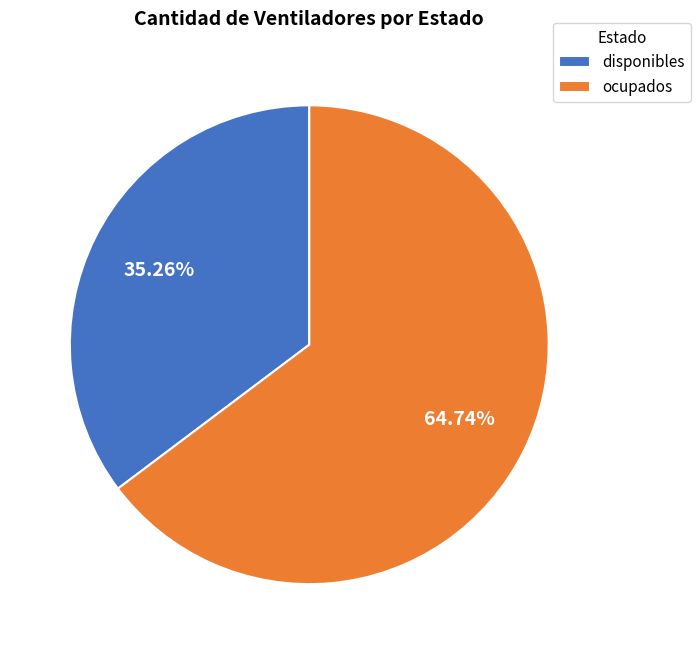

What portion of the pie excludes disponibles?

64.7%